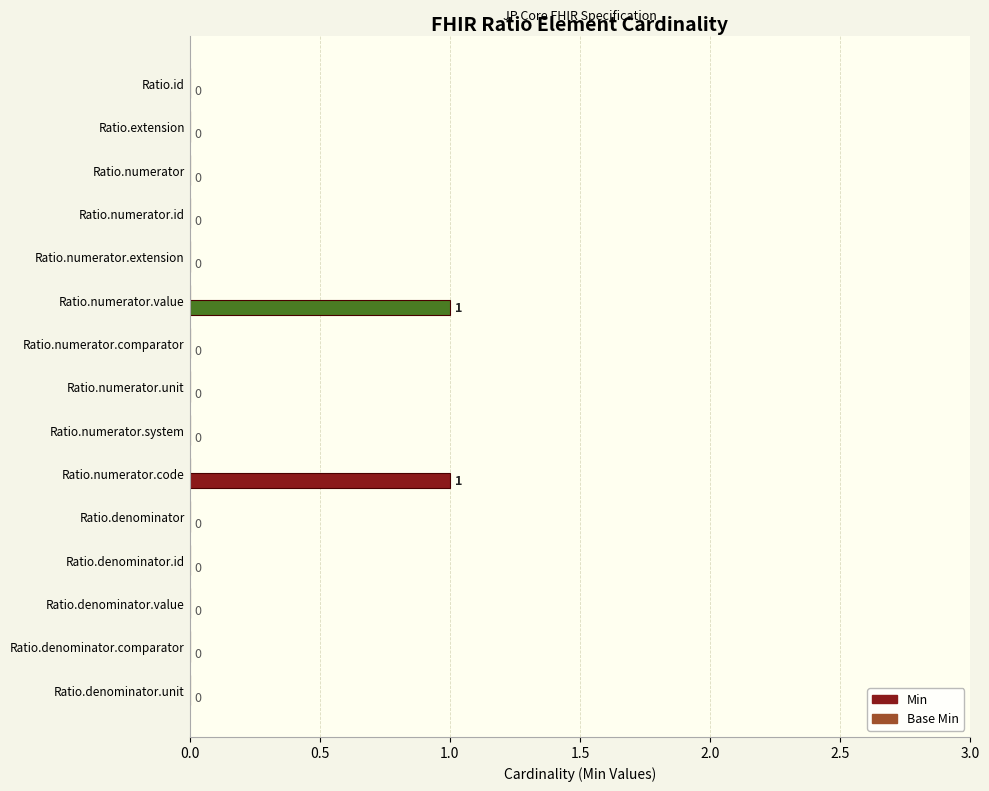

How many values are between 0 and 1?

15